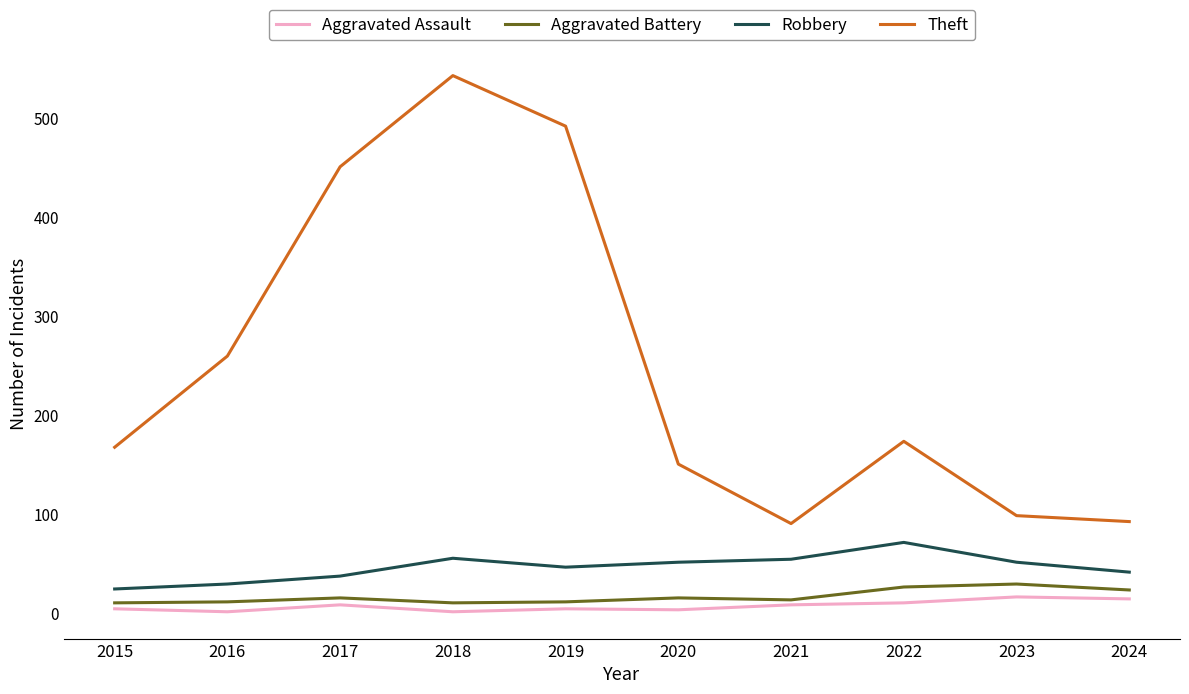

The Theft series shows 151 at 2020. True or false?

True